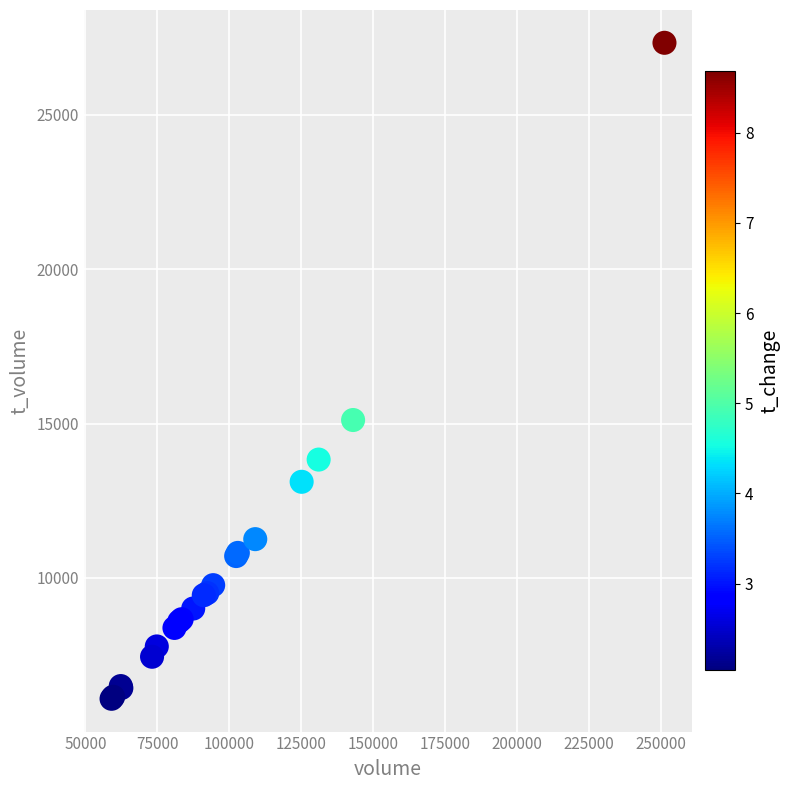

What Y value in the scatter plot is closest to 16709?

15114